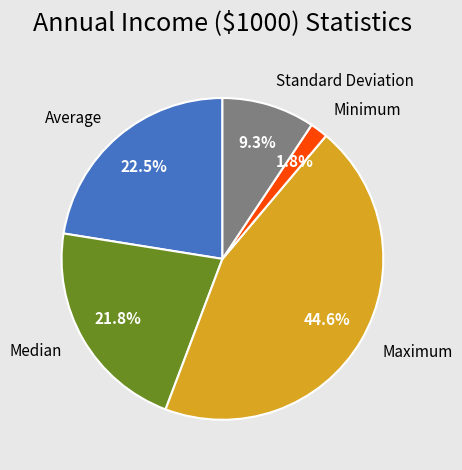

What is the largest slice in the pie chart?

Maximum